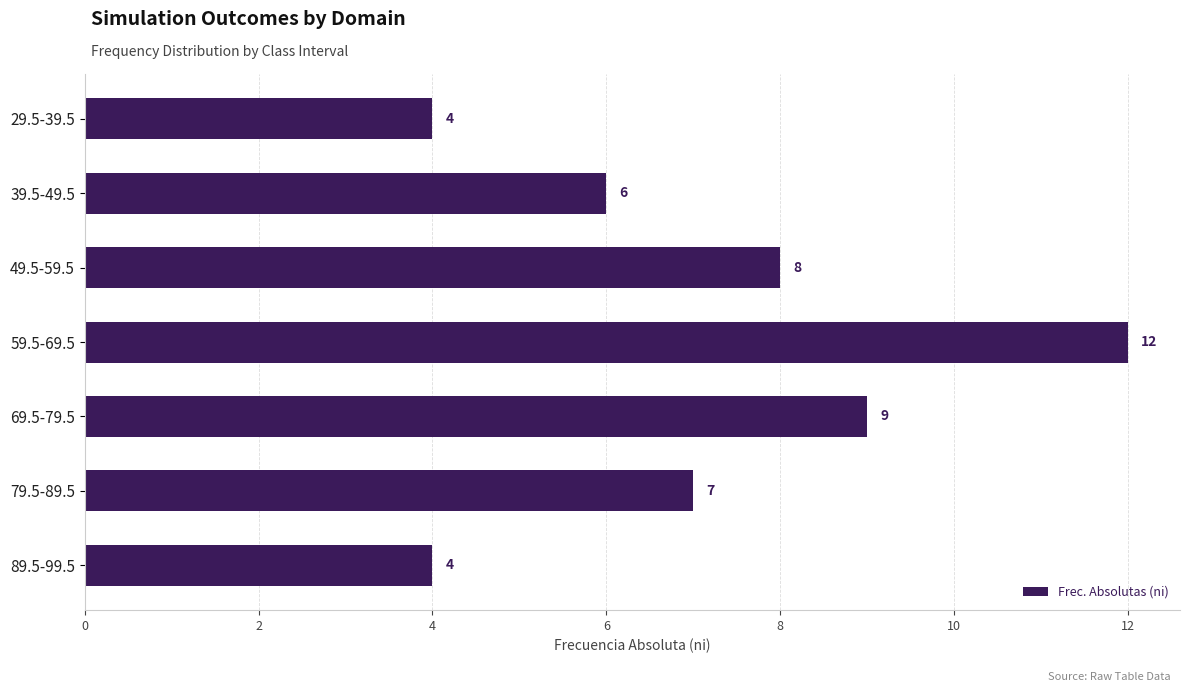

The chart shows a value of 12 at 59.5-69.5. True or false?

True